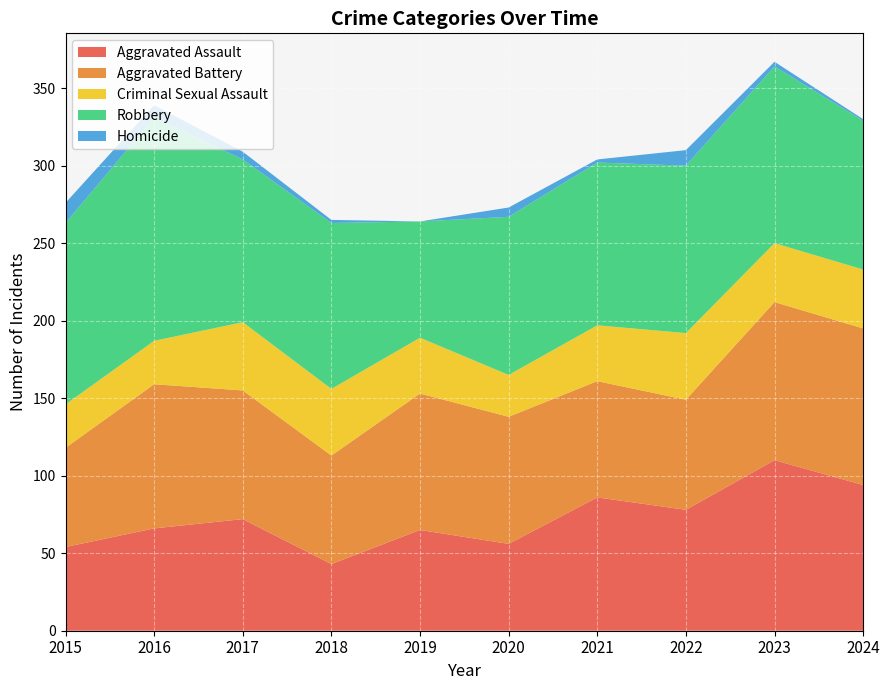

Reading left to right, what are all the values shown in this chart?

Aggravated Assault: 54	66	72	43	65	56	86	78	110	94
Aggravated Battery: 64	93	83	70	88	82	75	71	102	101
Criminal Sexual Assault: 28	28	44	43	36	27	36	43	38	38
Robbery: 117	144	105	107	75	102	105	108	114	96
Homicide: 13	8	5	2	0	6	2	10	3	1